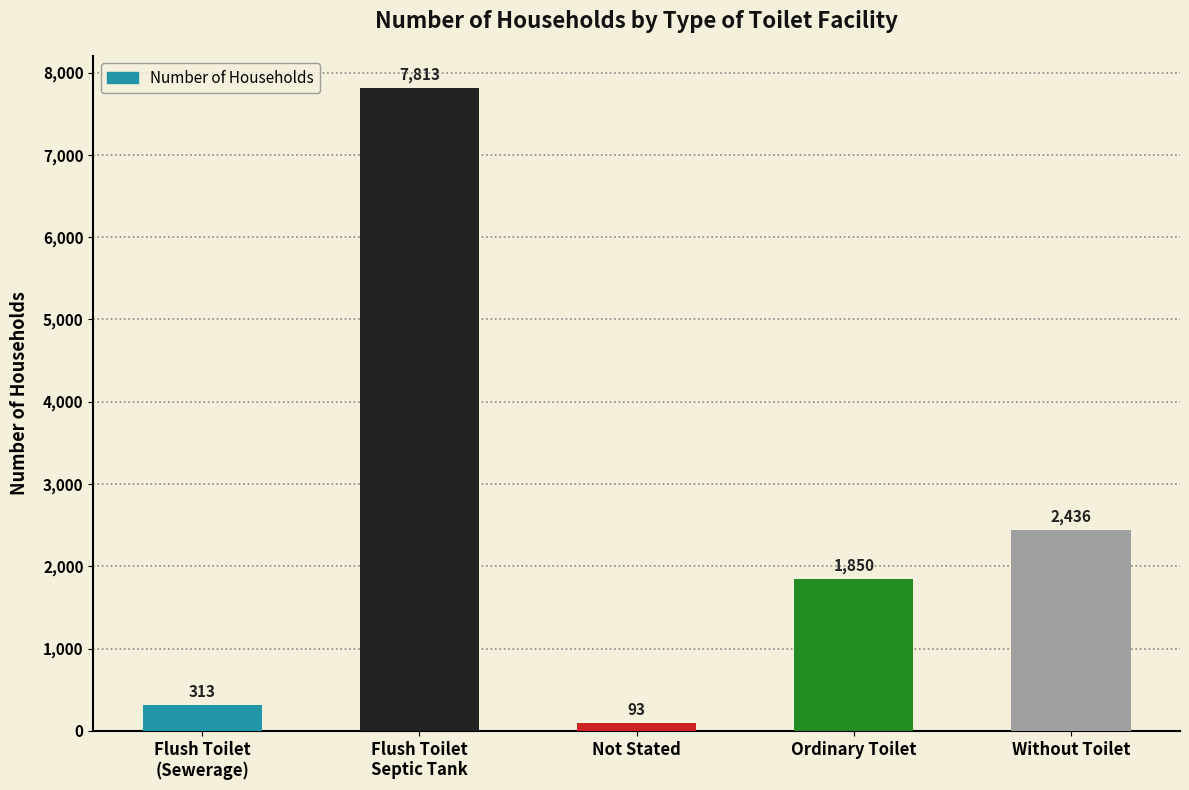

Reading left to right, list all the values displayed in this chart.

Flush Toilet
(Sewerage)=313	Flush Toilet
Septic Tank=7813	Not Stated=93	Ordinary Toilet=1850	Without Toilet=2436